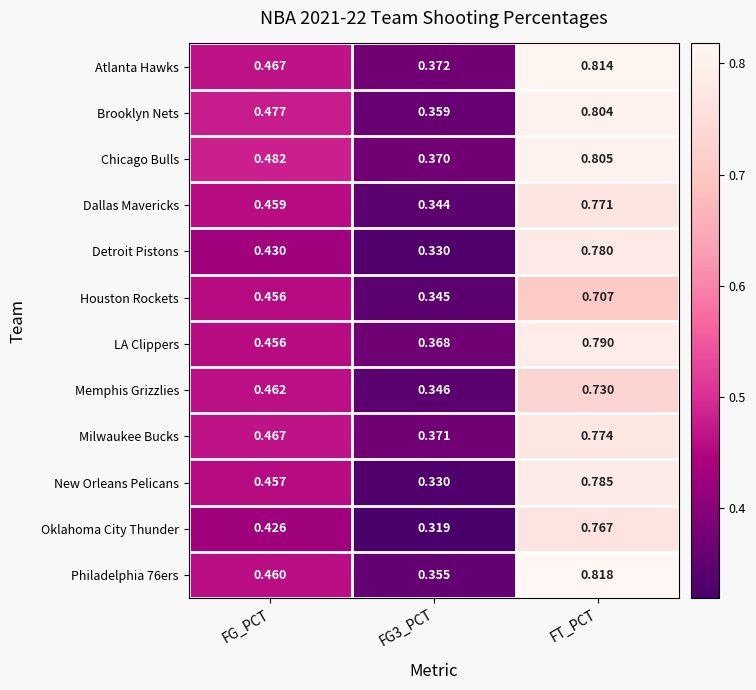

Rank the series at FT_PCT from highest to lowest value.

Philadelphia 76ers, Atlanta Hawks, Chicago Bulls, Brooklyn Nets, LA Clippers, New Orleans Pelicans, Detroit Pistons, Milwaukee Bucks, Dallas Mavericks, Oklahoma City Thunder, Memphis Grizzlies, Houston Rockets